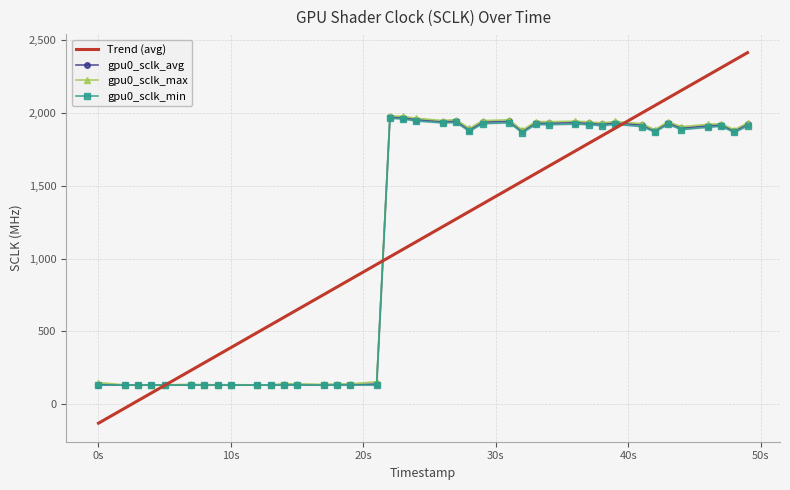

True or false: gpu0_sclk_avg has more than 2 points higher than both neighbors.

True